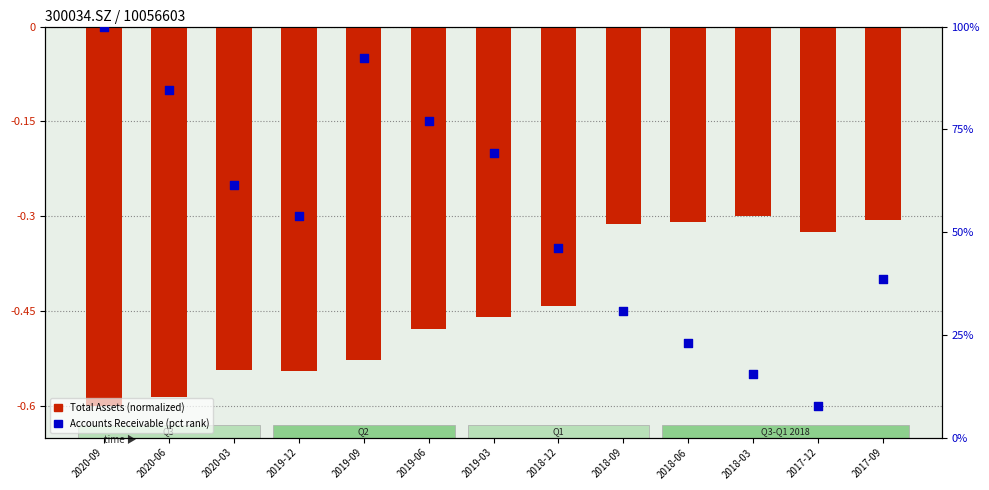

At how many categories does at least one series exceed 32?

9